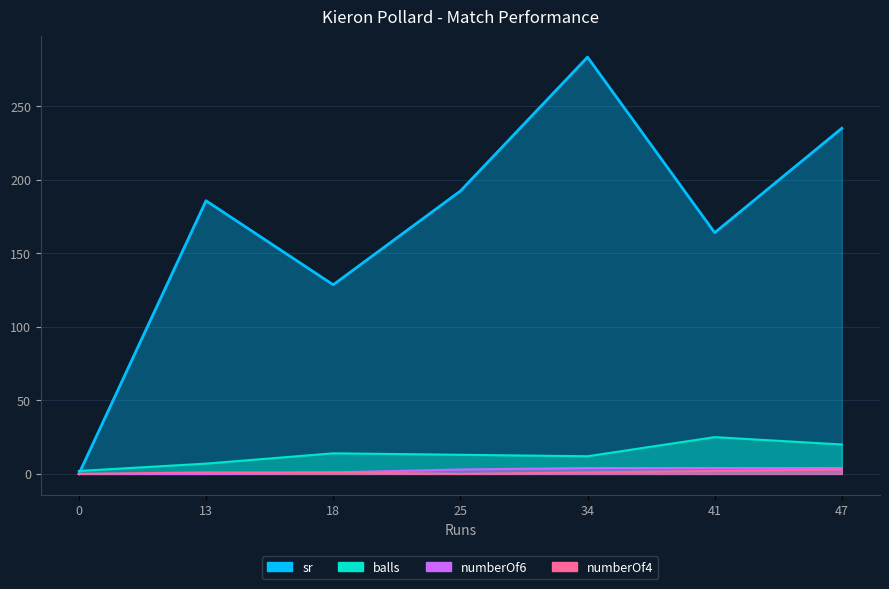

What is the total value across all series at 0?

2.0